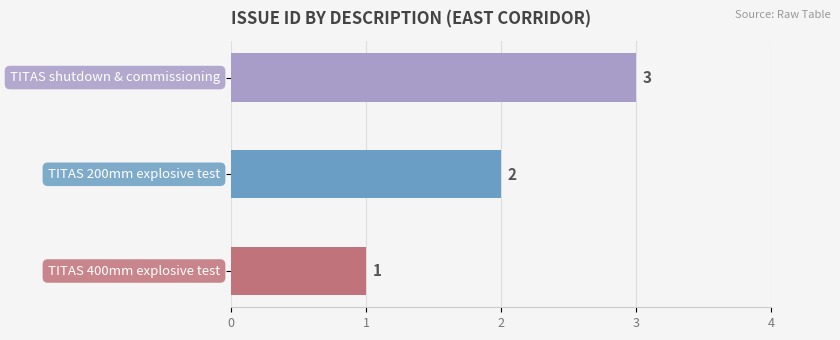

What is the smallest value displayed?

1